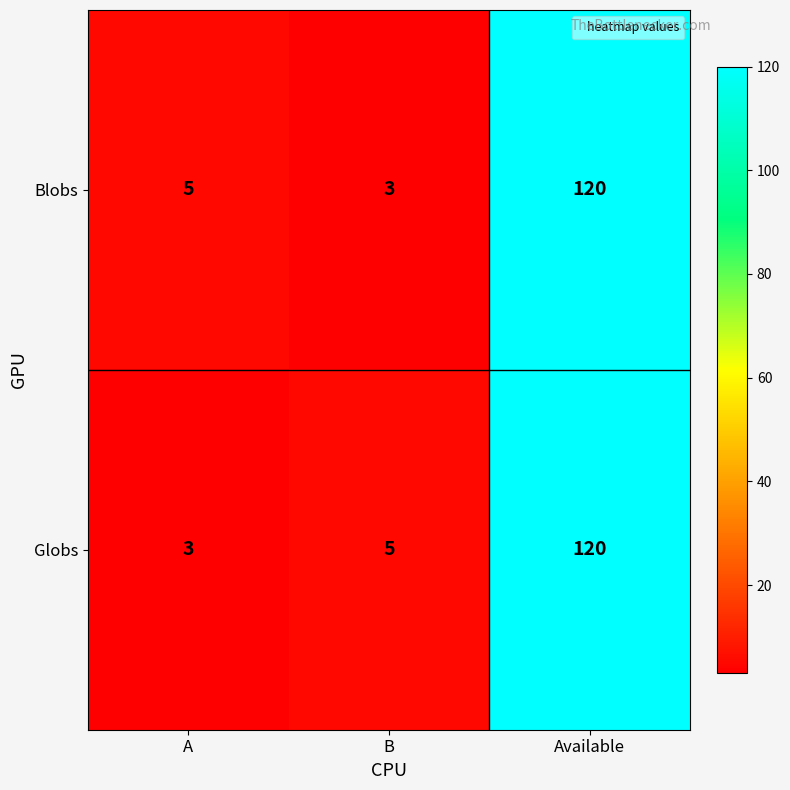

What is the spread (max minus min) of values at A?

2